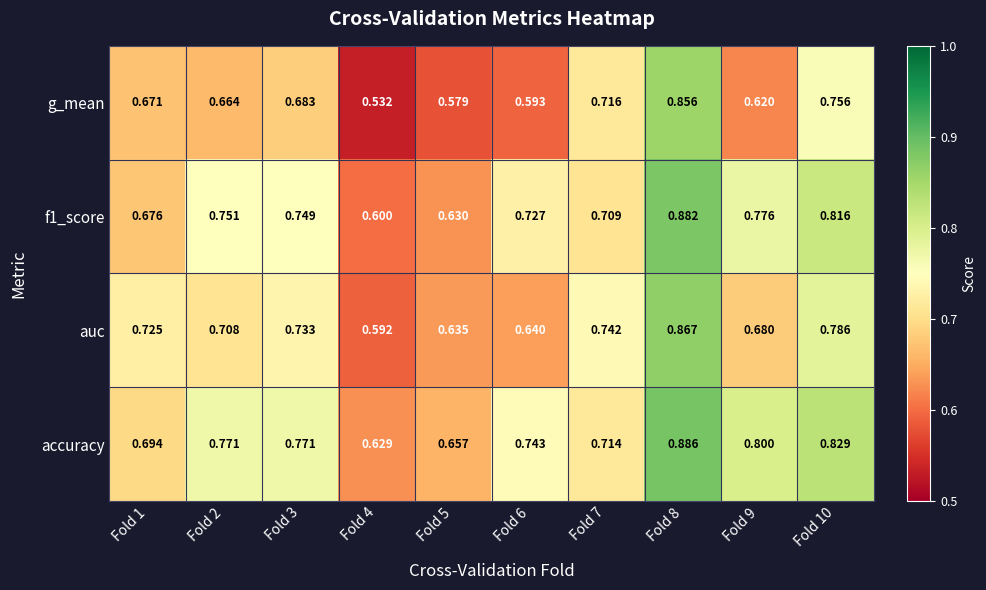

What is the difference between the highest and lowest values at Fold 10?

0.1